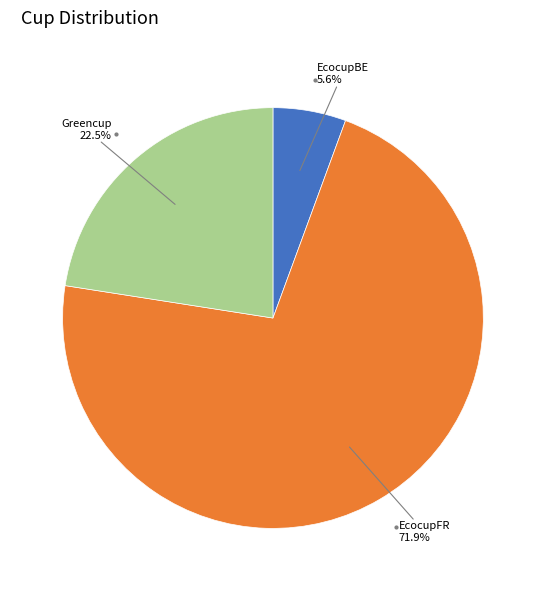

Is there any slice that represents more than half of the pie?

Yes